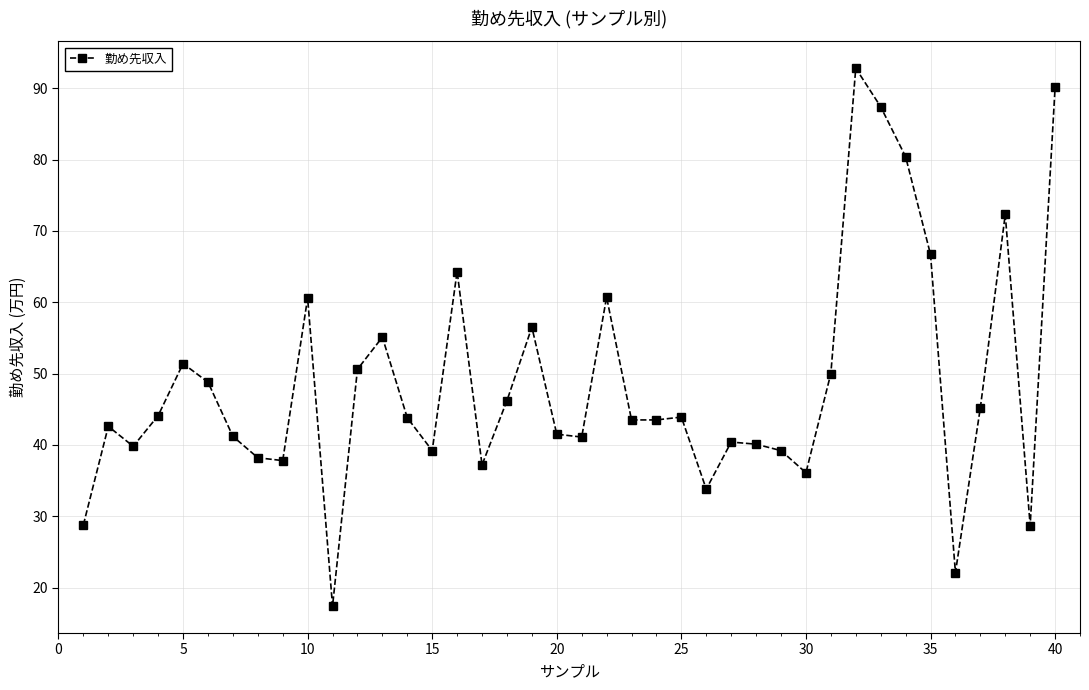

What is the value of the 17th point from the left?

37.2